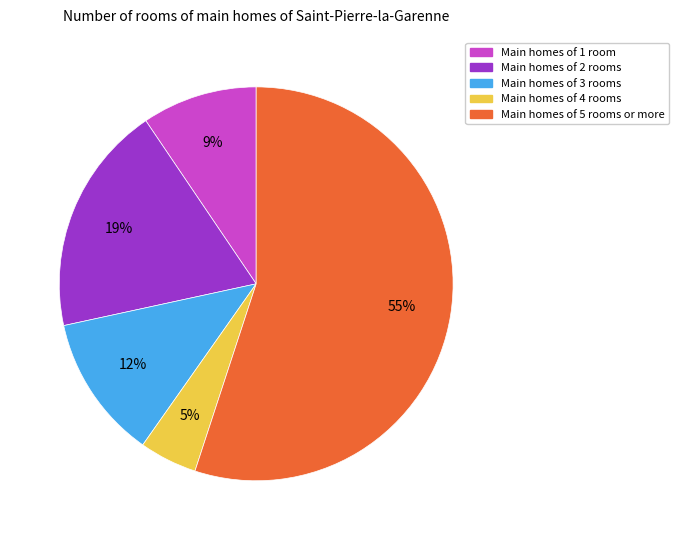

Combined, do Main homes of 3 rooms and Main homes of 2 rooms account for over 50%?

No